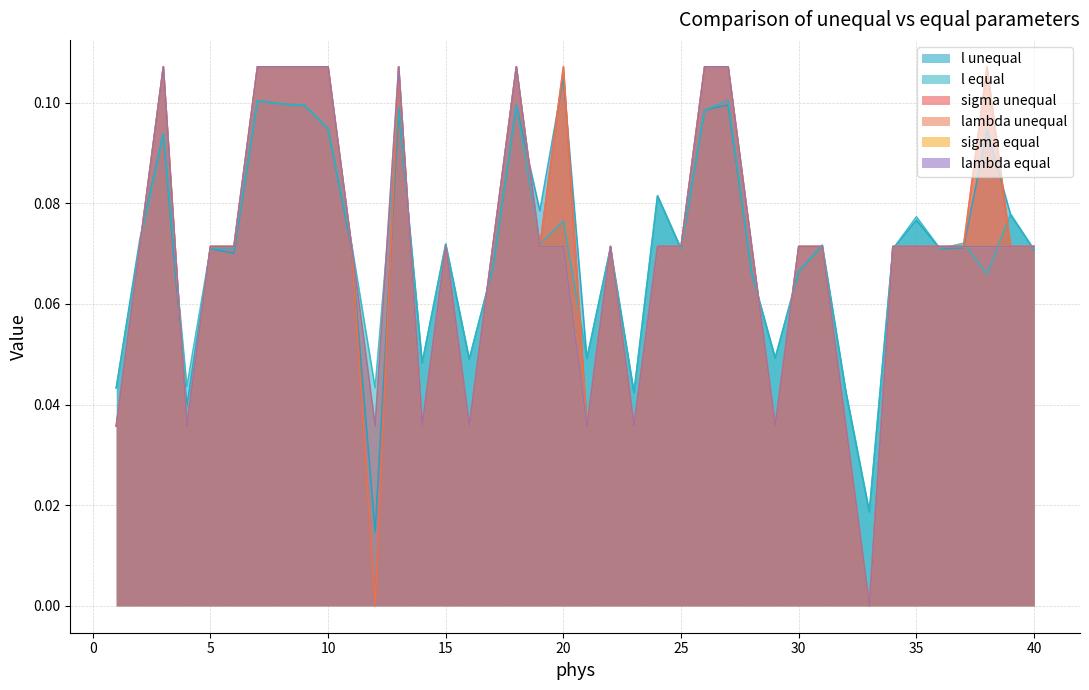

Reading left to right, transcribe all the data shown in this chart.

l unequal: 1=0.0	2=0.1	3=0.1	4=0.0	5=0.1	6=0.1	7=0.1	8=0.1	9=0.1	10=0.1	11=0.1	12=0.0	13=0.1	14=0.0	15=0.1	16=0.0	17=0.1	18=0.1	19=0.1	20=0.1	21=0.0	22=0.1	23=0.0	24=0.1	25=0.1	26=0.1	27=0.1	28=0.1	29=0.0	30=0.1	31=0.1	32=0.0	33=0.0	34=0.1	35=0.1	36=0.1	37=0.1	38=0.1	39=0.1	40=0.1
l equal: 1=0.0	2=0.1	3=0.1	4=0.0	5=0.1	6=0.1	7=0.1	8=0.1	9=0.1	10=0.1	11=0.1	12=0.0	13=0.1	14=0.0	15=0.1	16=0.0	17=0.1	18=0.1	19=0.1	20=0.1	21=0.0	22=0.1	23=0.0	24=0.1	25=0.1	26=0.1	27=0.1	28=0.1	29=0.0	30=0.1	31=0.1	32=0.0	33=0.0	34=0.1	35=0.1	36=0.1	37=0.1	38=0.1	39=0.1	40=0.1
sigma unequal: 1=0.0	2=0.1	3=0.1	4=0.0	5=0.1	6=0.1	7=0.1	8=0.1	9=0.1	10=0.1	11=0.1	12=0.0	13=0.1	14=0.0	15=0.1	16=0.0	17=0.1	18=0.1	19=0.1	20=0.1	21=0.0	22=0.1	23=0.0	24=0.1	25=0.1	26=0.1	27=0.1	28=0.1	29=0.0	30=0.1	31=0.1	32=0.0	33=0.0	34=0.1	35=0.1	36=0.1	37=0.1	38=0.1	39=0.1	40=0.1
lambda unequal: 1=0.0	2=0.1	3=0.1	4=0.0	5=0.1	6=0.1	7=0.1	8=0.1	9=0.1	10=0.1	11=0.1	12=0.0	13=0.1	14=0.0	15=0.1	16=0.0	17=0.1	18=0.1	19=0.1	20=0.1	21=0.0	22=0.1	23=0.0	24=0.1	25=0.1	26=0.1	27=0.1	28=0.1	29=0.0	30=0.1	31=0.1	32=0.0	33=0.0	34=0.1	35=0.1	36=0.1	37=0.1	38=0.1	39=0.1	40=0.1
sigma equal: 1=0.0	2=0.1	3=0.1	4=0.0	5=0.1	6=0.1	7=0.1	8=0.1	9=0.1	10=0.1	11=0.1	12=0.0	13=0.1	14=0.0	15=0.1	16=0.0	17=0.1	18=0.1	19=0.1	20=0.1	21=0.0	22=0.1	23=0.0	24=0.1	25=0.1	26=0.1	27=0.1	28=0.1	29=0.0	30=0.1	31=0.1	32=0.0	33=0.0	34=0.1	35=0.1	36=0.1	37=0.1	38=0.1	39=0.1	40=0.1
lambda equal: 1=0.0	2=0.1	3=0.1	4=0.0	5=0.1	6=0.1	7=0.1	8=0.1	9=0.1	10=0.1	11=0.1	12=0.0	13=0.1	14=0.0	15=0.1	16=0.0	17=0.1	18=0.1	19=0.1	20=0.1	21=0.0	22=0.1	23=0.0	24=0.1	25=0.1	26=0.1	27=0.1	28=0.1	29=0.0	30=0.1	31=0.1	32=0.0	33=0.0	34=0.1	35=0.1	36=0.1	37=0.1	38=0.1	39=0.1	40=0.1